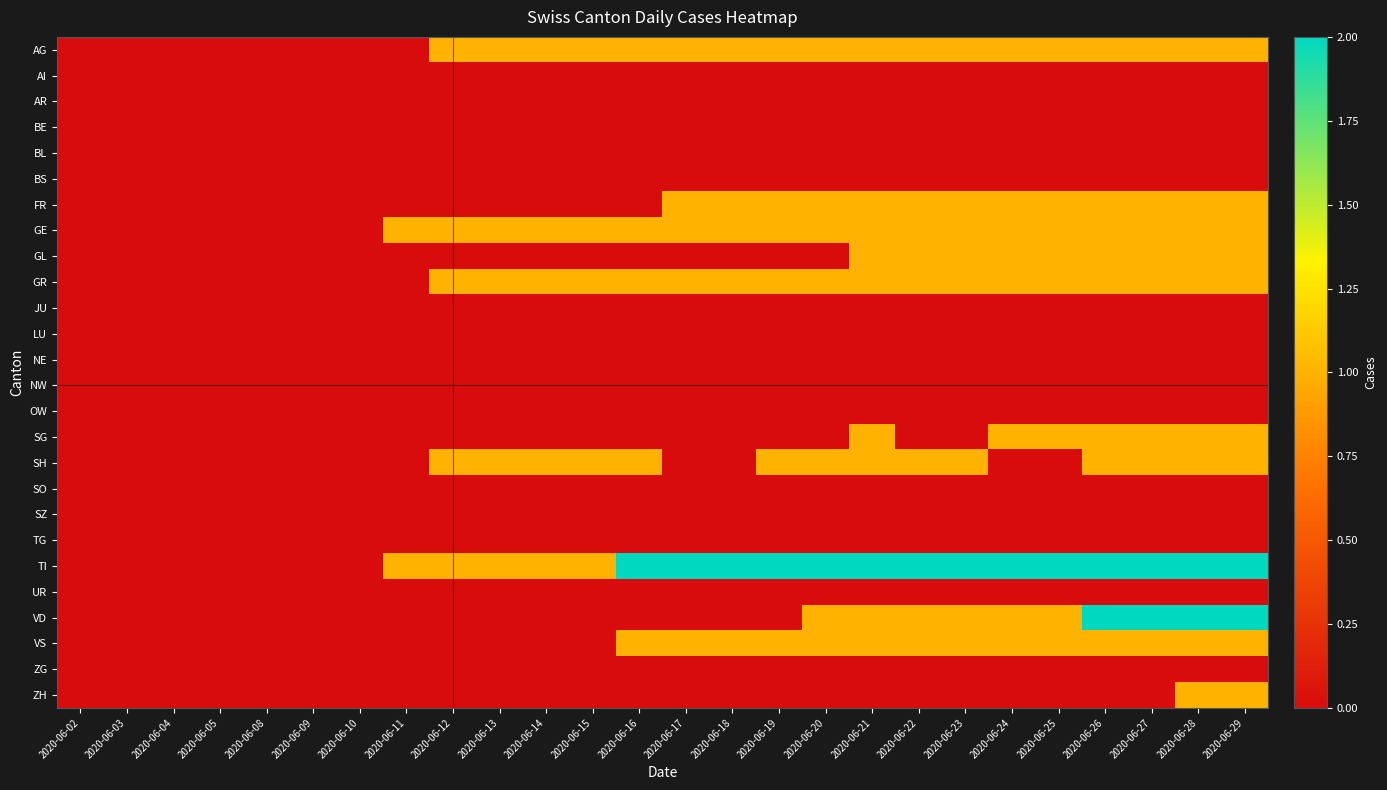

Rank the series by their maximum value, from lowest to highest.

AI, AR, BE, BL, BS, JU, LU, NE, NW, OW, SO, SZ, TG, UR, ZG, AG, FR, GE, GL, GR, SG, SH, VS, ZH, TI, VD